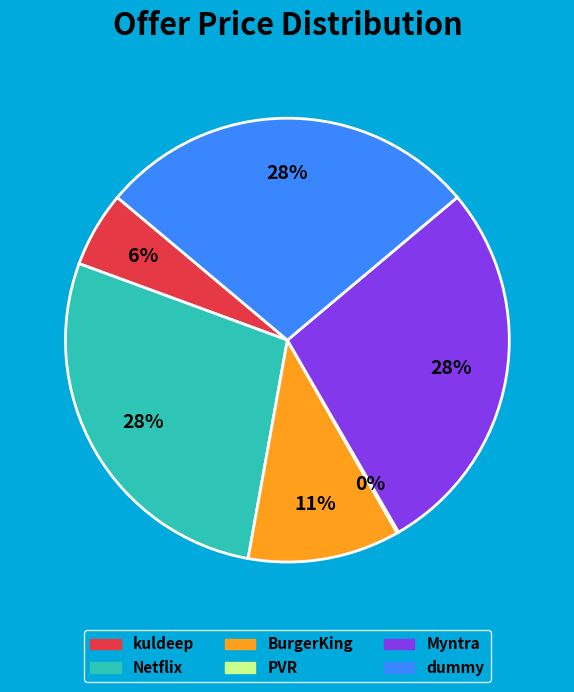

True or false: BurgerKing accounts for 11% of the total.

True